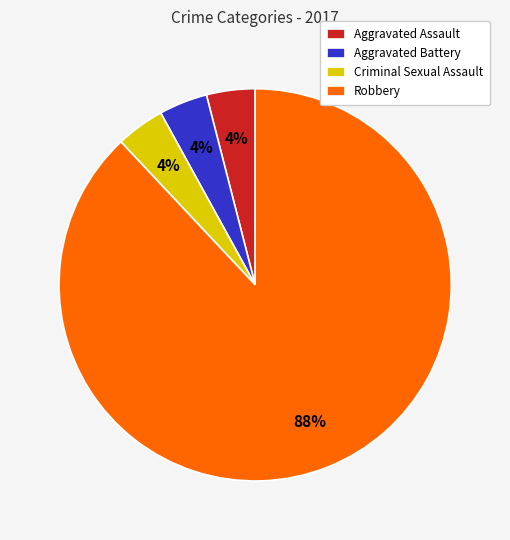

Which category has the biggest portion of the pie?

Robbery